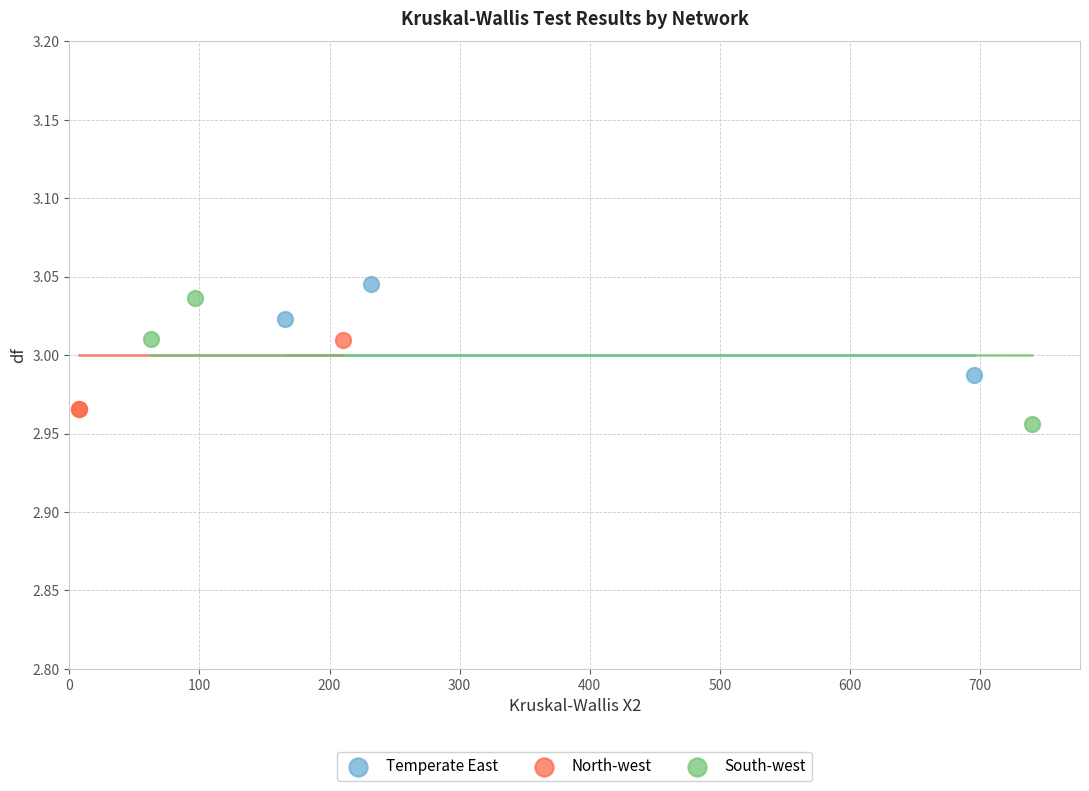

Which series reaches the minimum Y coordinate?

South-west